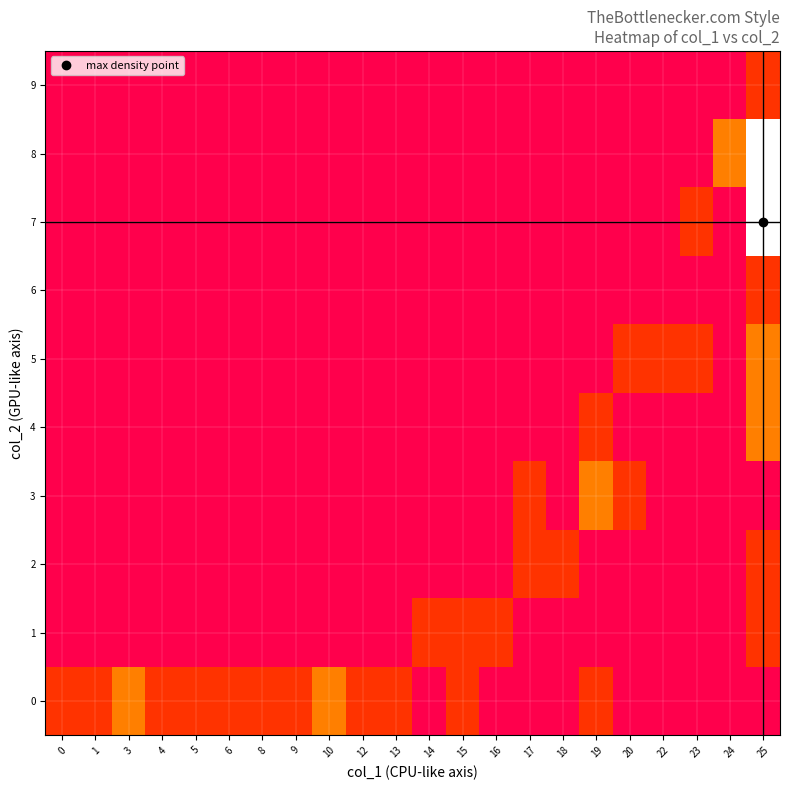

Reading right to left, extract all data points from this chart.

0: 25=0.0	24=0.0	23=0.0	22=0.0	20=0.0	19=0.2	18=0.0	17=0.0	16=0.0	15=0.2	14=0.0	13=0.2	12=0.2	10=0.4	9=0.2	8=0.2	6=0.2	5=0.2	4=0.2	3=0.4	1=0.2	0=0.2
1: 25=0.2	24=0.0	23=0.0	22=0.0	20=0.0	19=0.0	18=0.0	17=0.0	16=0.2	15=0.2	14=0.2	13=0.0	12=0.0	10=0.0	9=0.0	8=0.0	6=0.0	5=0.0	4=0.0	3=0.0	1=0.0	0=0.0
2: 25=0.2	24=0.0	23=0.0	22=0.0	20=0.0	19=0.0	18=0.2	17=0.2	16=0.0	15=0.0	14=0.0	13=0.0	12=0.0	10=0.0	9=0.0	8=0.0	6=0.0	5=0.0	4=0.0	3=0.0	1=0.0	0=0.0
3: 25=0.0	24=0.0	23=0.0	22=0.0	20=0.2	19=0.4	18=0.0	17=0.2	16=0.0	15=0.0	14=0.0	13=0.0	12=0.0	10=0.0	9=0.0	8=0.0	6=0.0	5=0.0	4=0.0	3=0.0	1=0.0	0=0.0
4: 25=0.4	24=0.0	23=0.0	22=0.0	20=0.0	19=0.2	18=0.0	17=0.0	16=0.0	15=0.0	14=0.0	13=0.0	12=0.0	10=0.0	9=0.0	8=0.0	6=0.0	5=0.0	4=0.0	3=0.0	1=0.0	0=0.0
5: 25=0.4	24=0.0	23=0.2	22=0.2	20=0.2	19=0.0	18=0.0	17=0.0	16=0.0	15=0.0	14=0.0	13=0.0	12=0.0	10=0.0	9=0.0	8=0.0	6=0.0	5=0.0	4=0.0	3=0.0	1=0.0	0=0.0
6: 25=0.2	24=0.0	23=0.0	22=0.0	20=0.0	19=0.0	18=0.0	17=0.0	16=0.0	15=0.0	14=0.0	13=0.0	12=0.0	10=0.0	9=0.0	8=0.0	6=0.0	5=0.0	4=0.0	3=0.0	1=0.0	0=0.0
7: 25=1.0	24=0.0	23=0.2	22=0.0	20=0.0	19=0.0	18=0.0	17=0.0	16=0.0	15=0.0	14=0.0	13=0.0	12=0.0	10=0.0	9=0.0	8=0.0	6=0.0	5=0.0	4=0.0	3=0.0	1=0.0	0=0.0
8: 25=1.0	24=0.4	23=0.0	22=0.0	20=0.0	19=0.0	18=0.0	17=0.0	16=0.0	15=0.0	14=0.0	13=0.0	12=0.0	10=0.0	9=0.0	8=0.0	6=0.0	5=0.0	4=0.0	3=0.0	1=0.0	0=0.0
9: 25=0.2	24=0.0	23=0.0	22=0.0	20=0.0	19=0.0	18=0.0	17=0.0	16=0.0	15=0.0	14=0.0	13=0.0	12=0.0	10=0.0	9=0.0	8=0.0	6=0.0	5=0.0	4=0.0	3=0.0	1=0.0	0=0.0